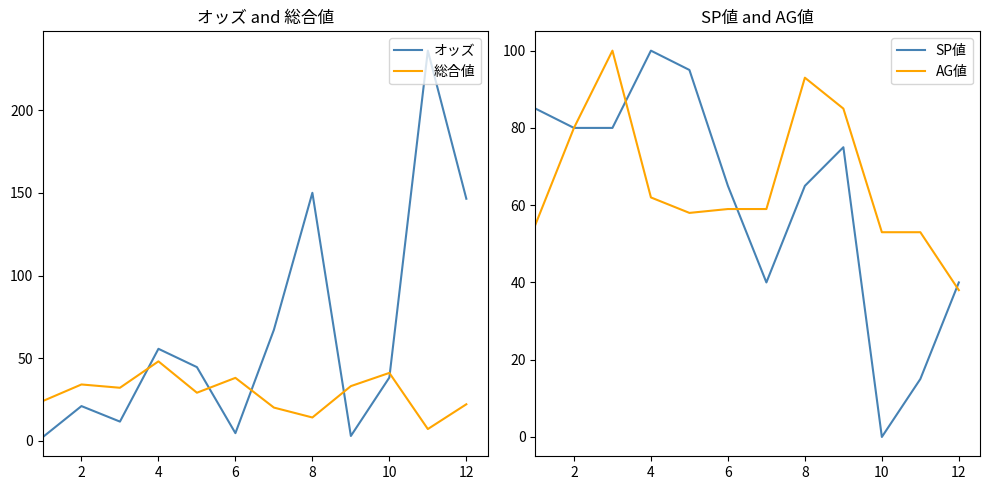

Which category has the highest value in the SP値 series?

4